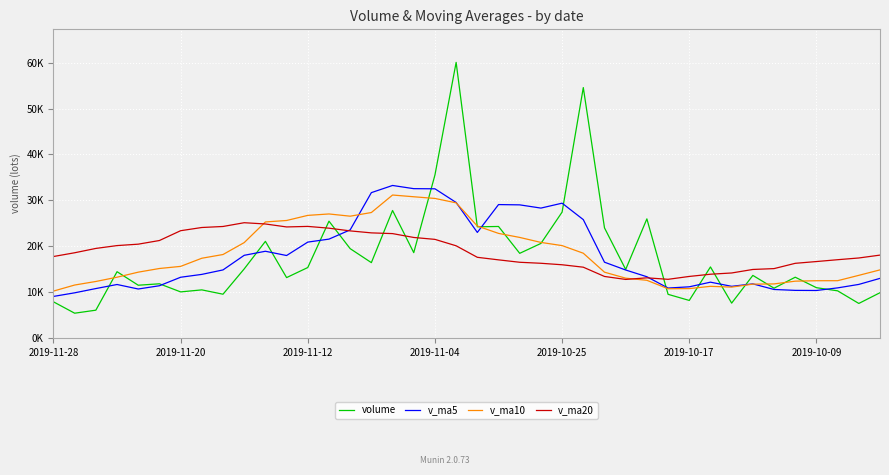

True or false: v_ma5 and v_ma20 intersect in this chart.

True